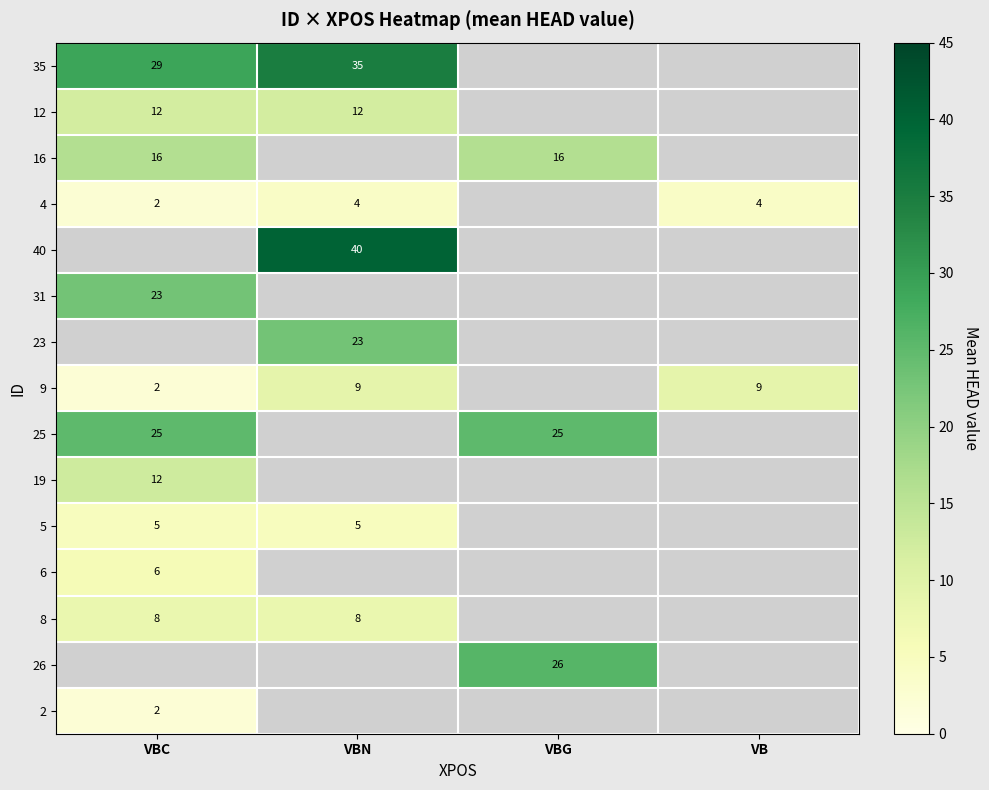

The 6 series shows 6 at VBC. True or false?

True